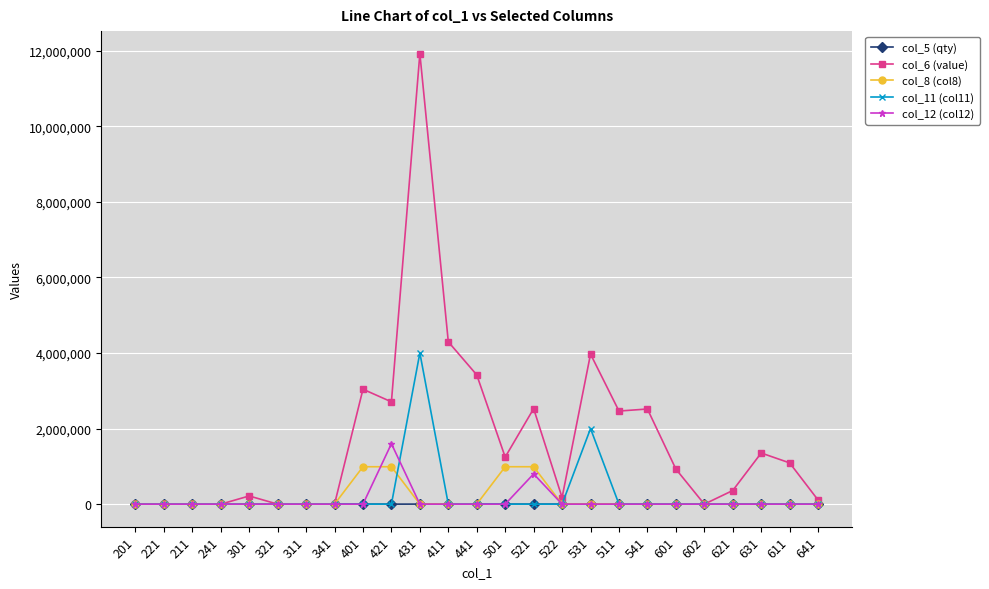

What are all the series names shown in the legend?

col_5 (qty), col_6 (value), col_8 (col8), col_11 (col11), col_12 (col12)